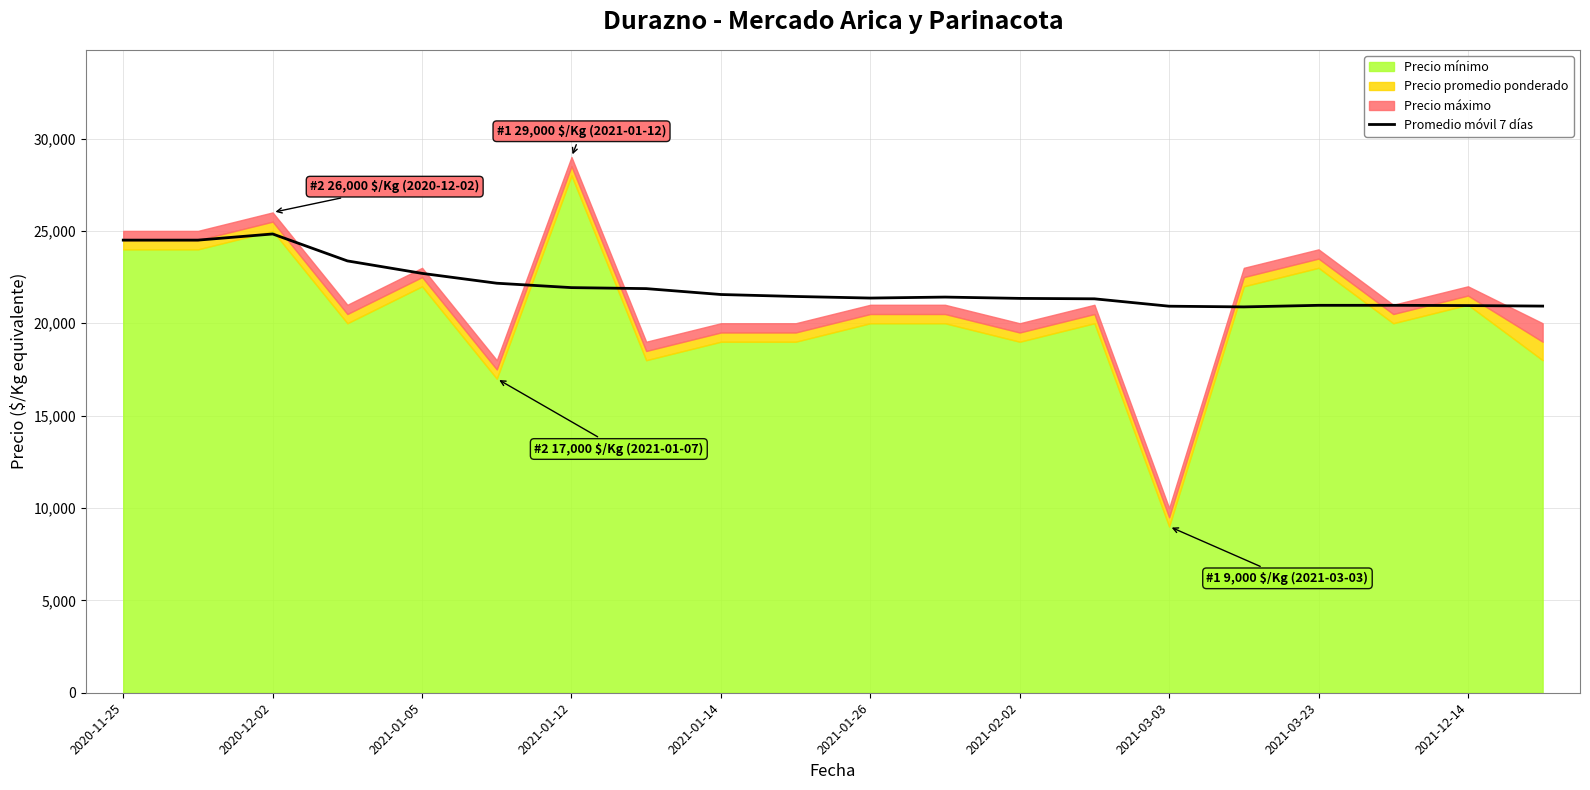

Which category has the lowest value across all series?

15